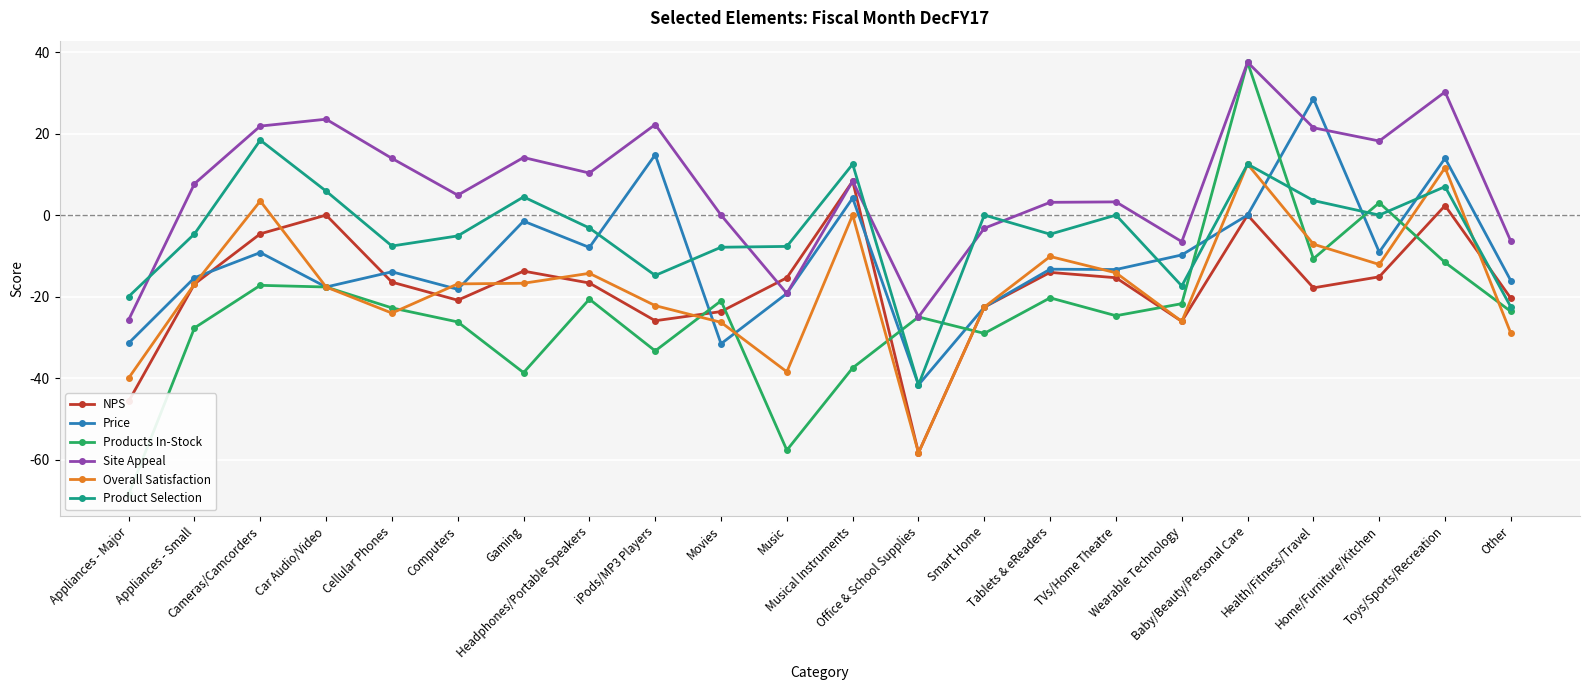

Is it true that NPS equals 0.0 at Baby/Beauty/Personal Care?

True